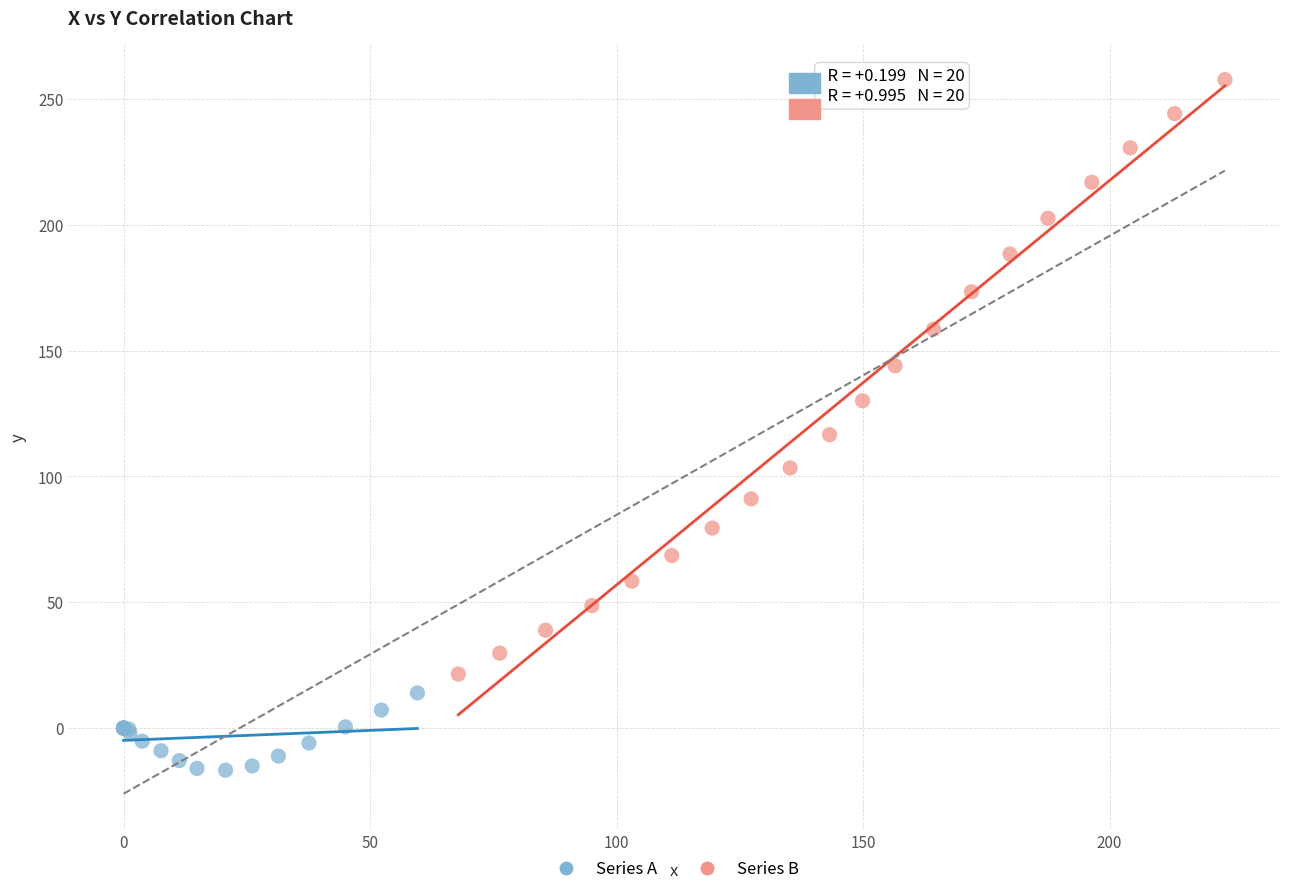

Which series contains the highest Y value?

Series B